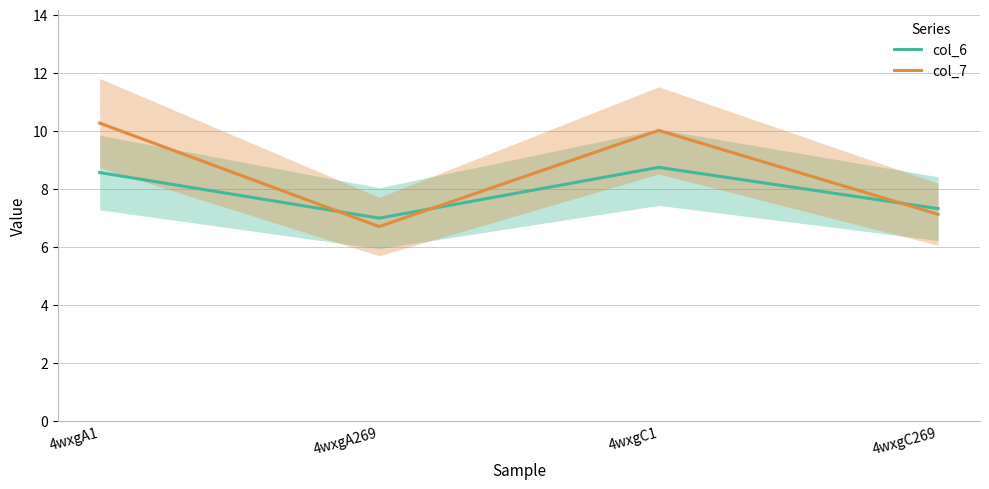

What is the value of the col_7 point at the 1st from the left?

10.3